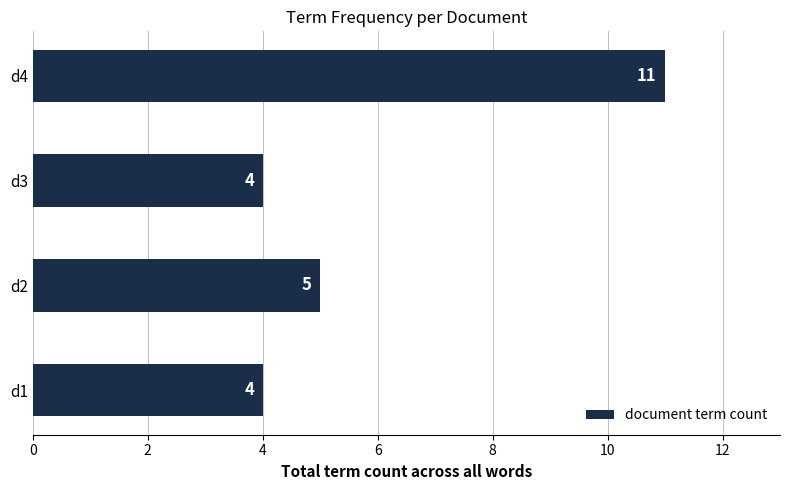

How many data points are less than 5?

2